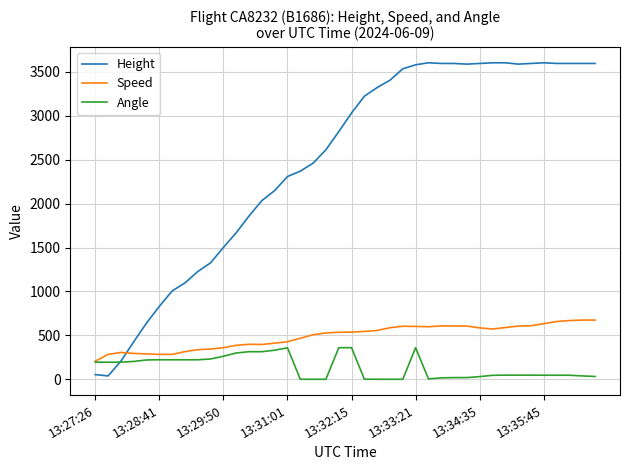

Rank the series by their maximum value, from lowest to highest.

Angle, Speed, Height